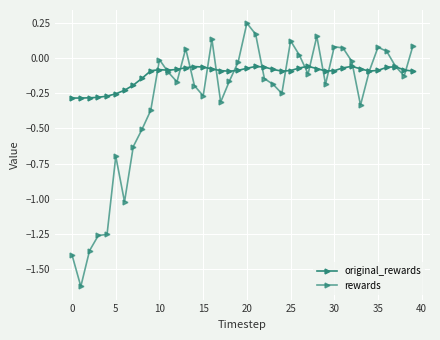

Count the number of categories in the chart.

40